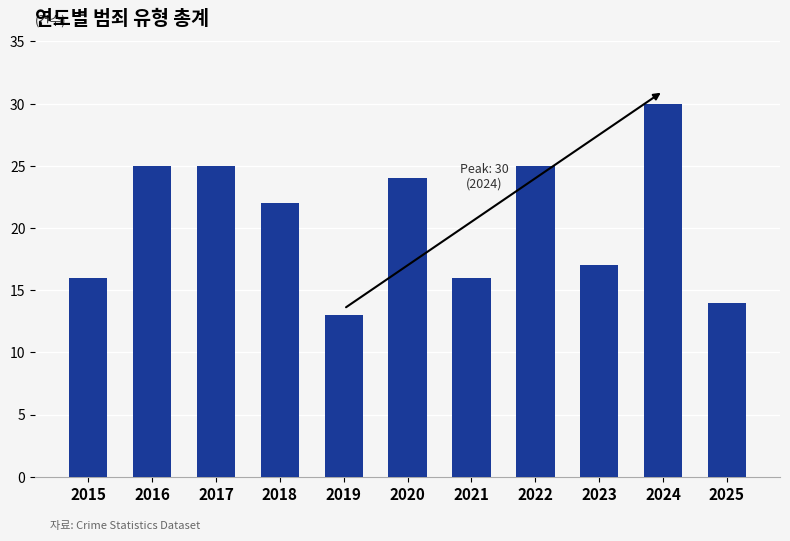

The value at 2025 is 4. True or false?

False